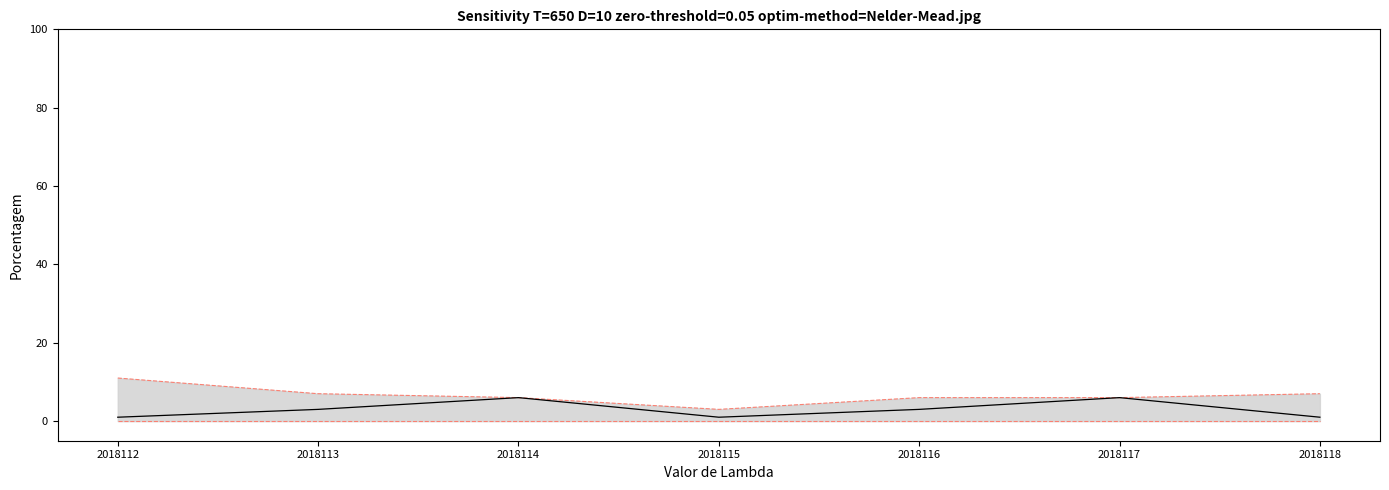

Where is the first local minimum for col_1?

2018115